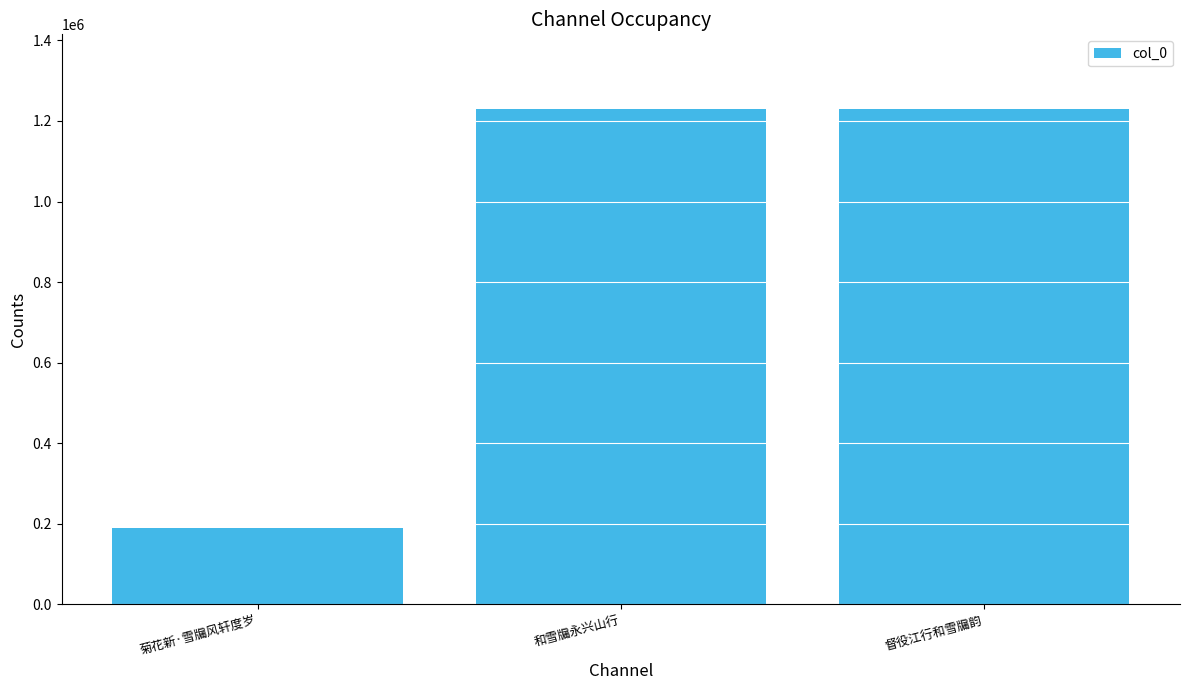

What is the ratio of the value at 和雪牖永兴山行 to the value at 菊花新·雪牖风轩度岁?

6.5